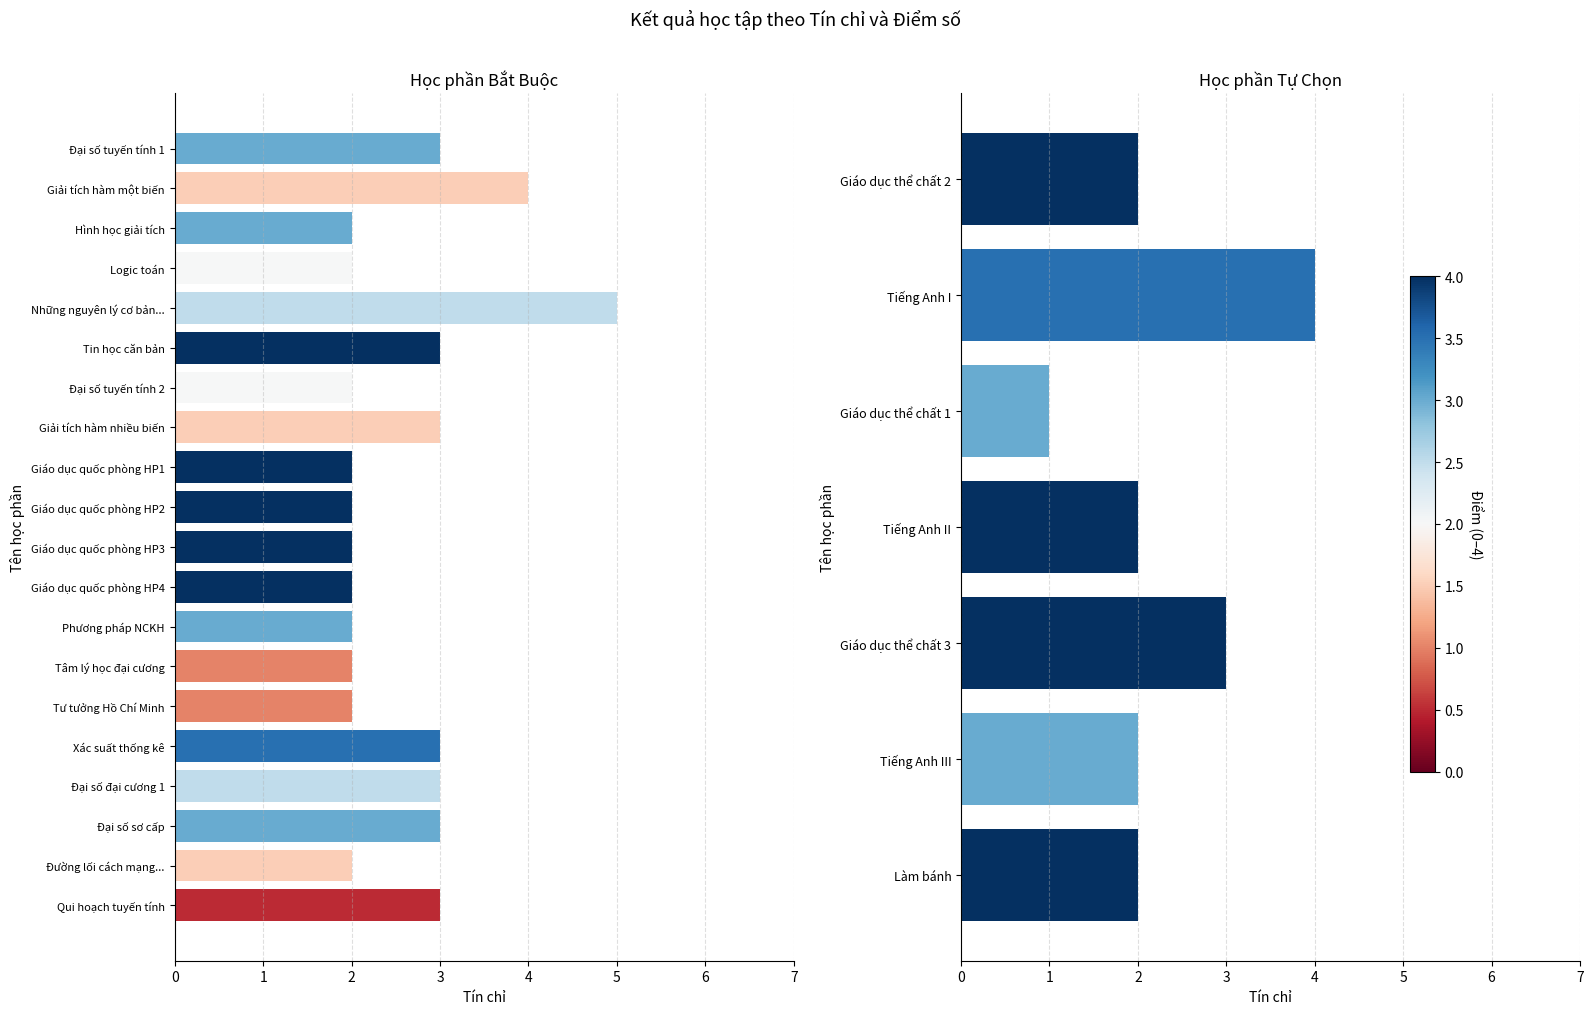

How many values are between 2 and 3?

5